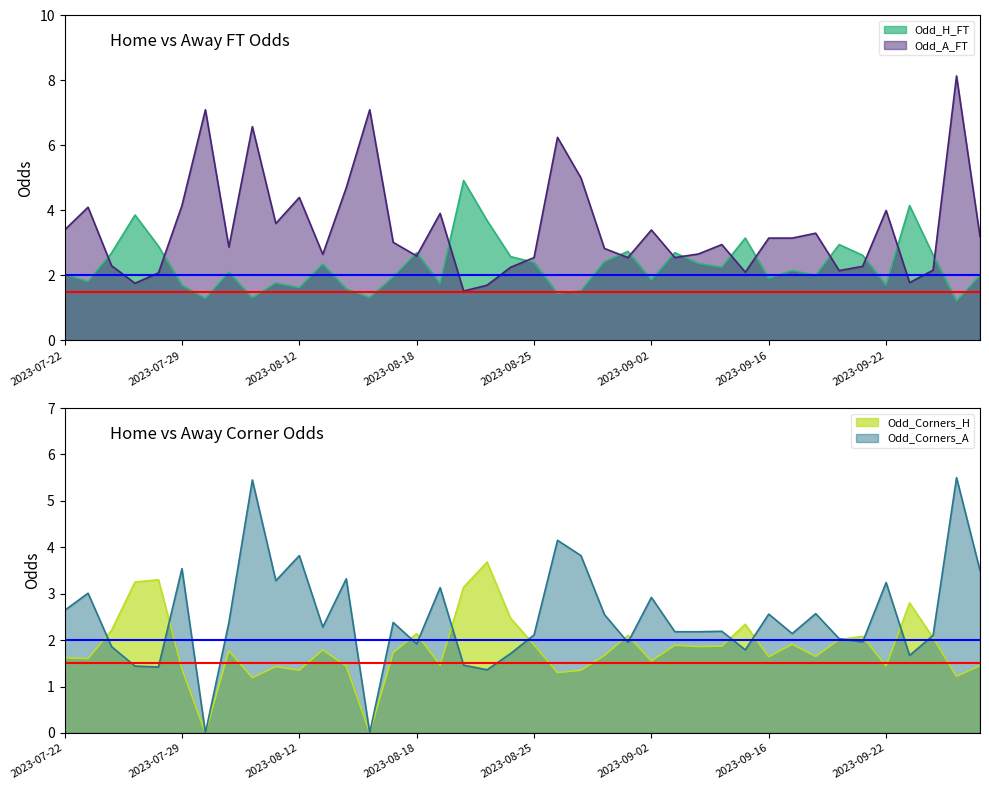

Between 2023-08-18 and 2023-08-20, which is larger?

2023-08-20